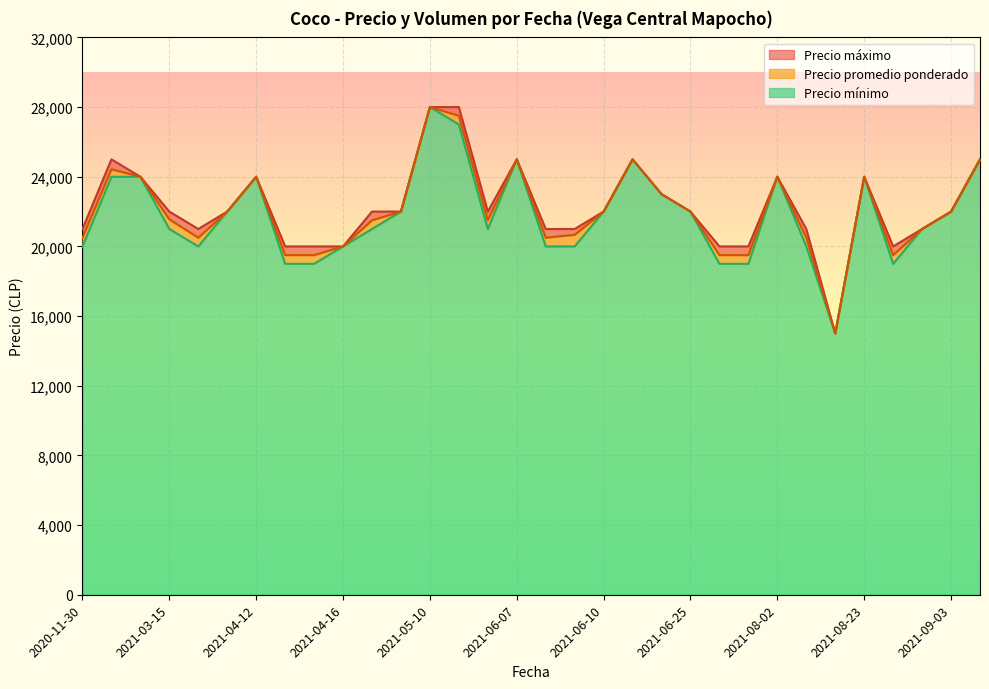

How many series are shown in this chart?

3